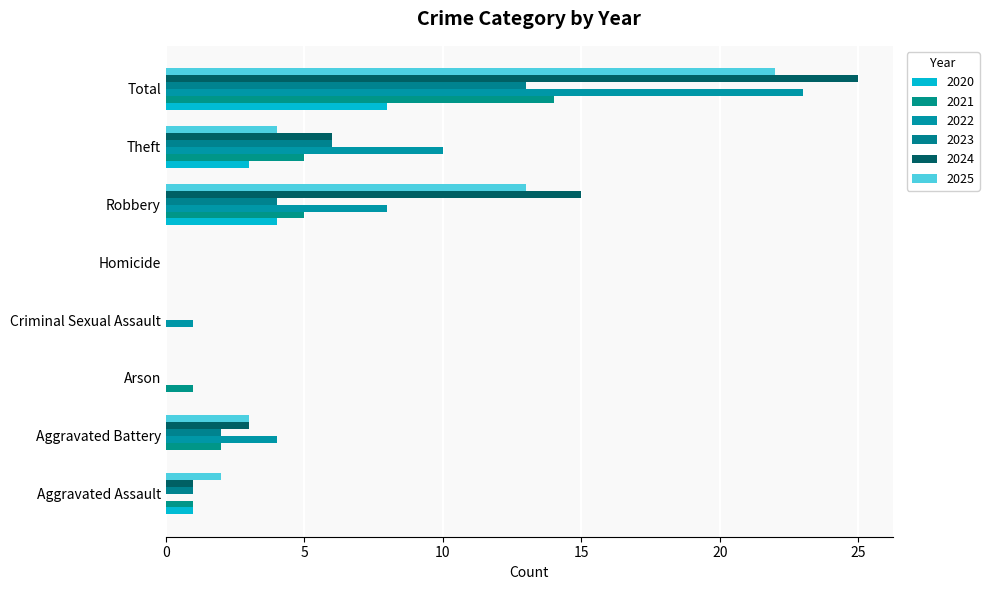

What is the sum of the 2023 values at Theft and Total?

19